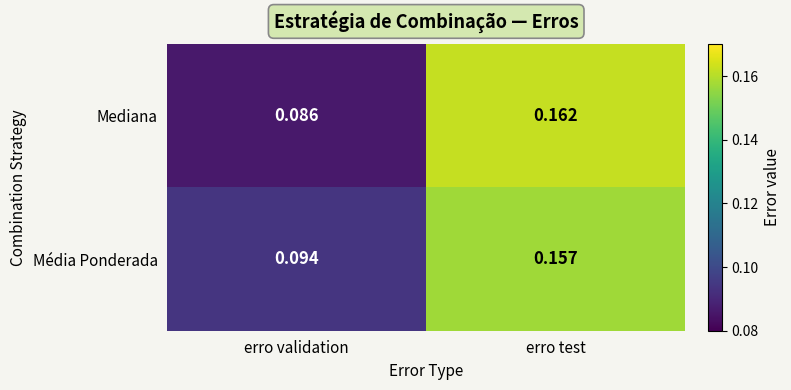

Which series has the widest spread of values?

Mediana